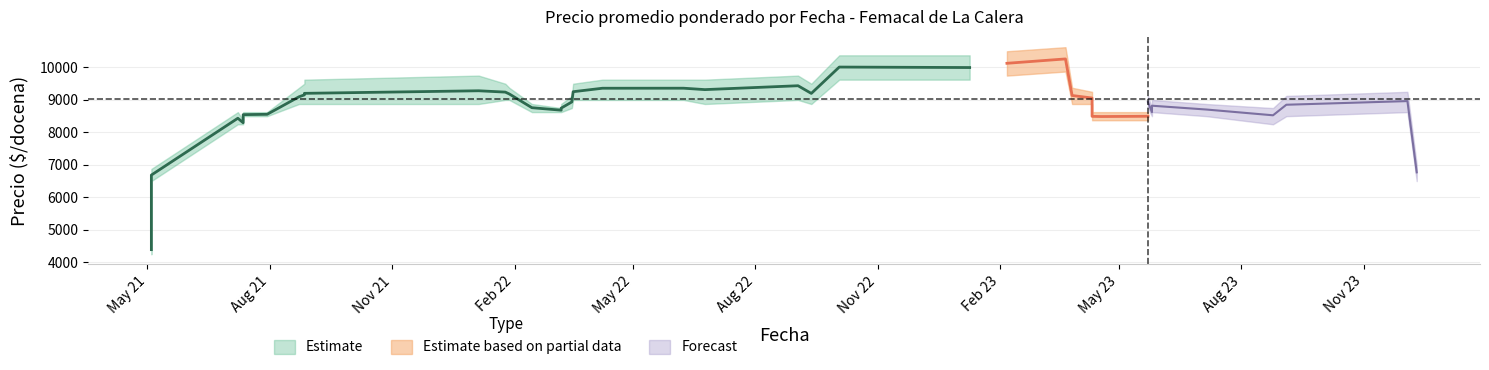

True or false: Precio maximo has more than 1 points higher than both neighbors.

True